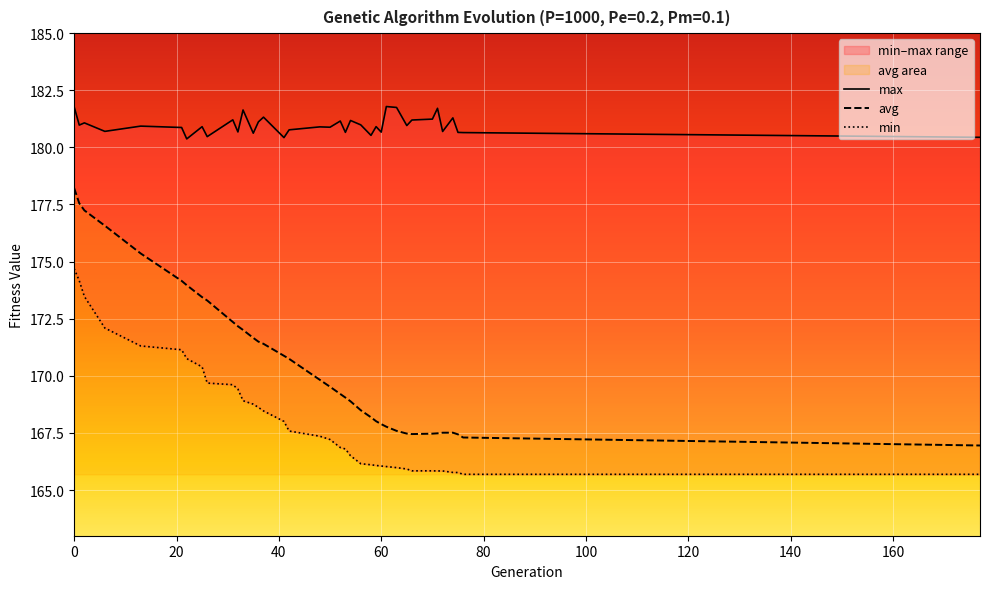

What is the minimum value shown in the chart?

165.7